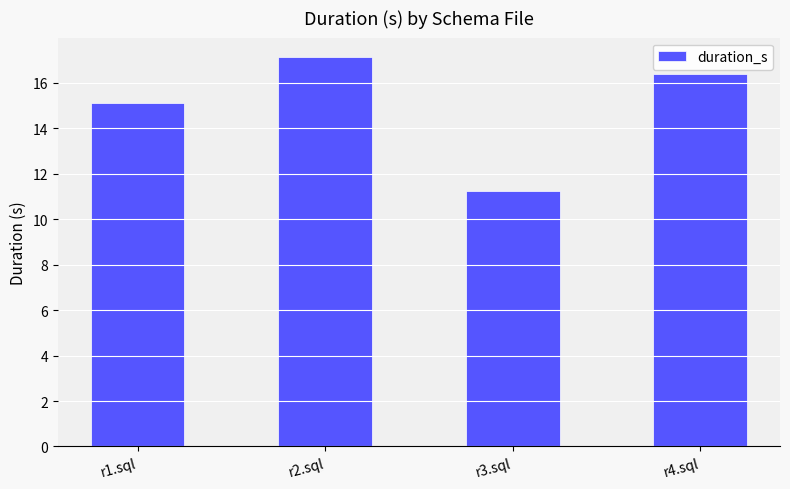

Reading left to right, list all the values displayed in this chart.

15.1	17.1	11.3	16.4